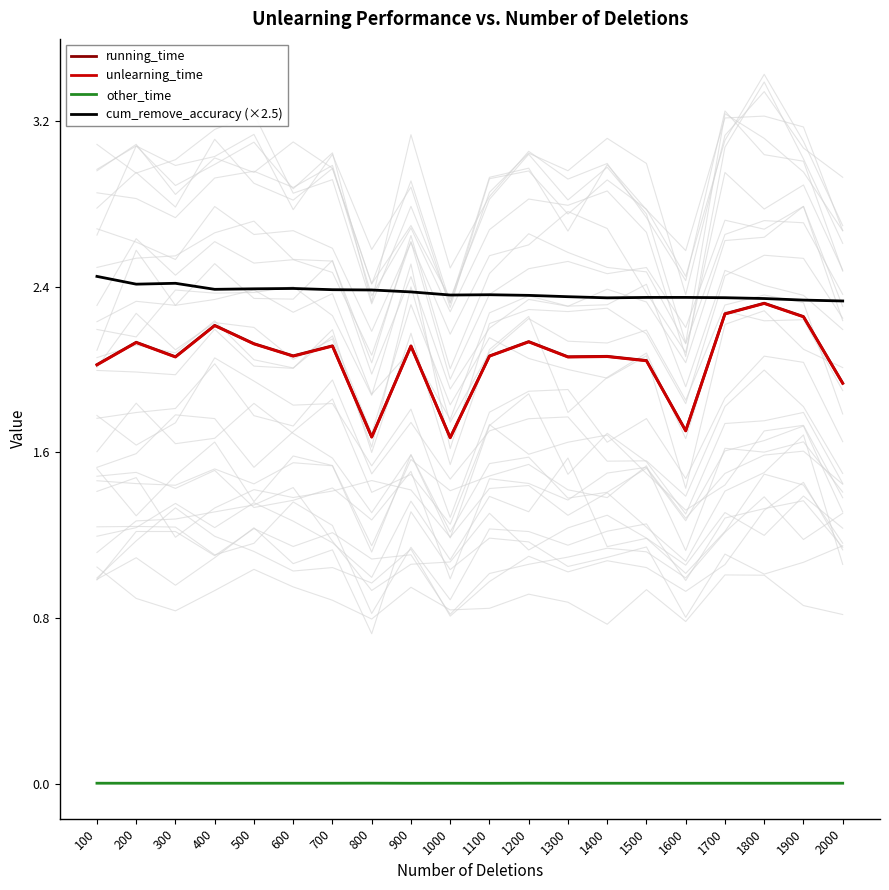

What are all the series names shown in the legend?

running_time, unlearning_time, other_time, cum_remove_accuracy (×2.5)